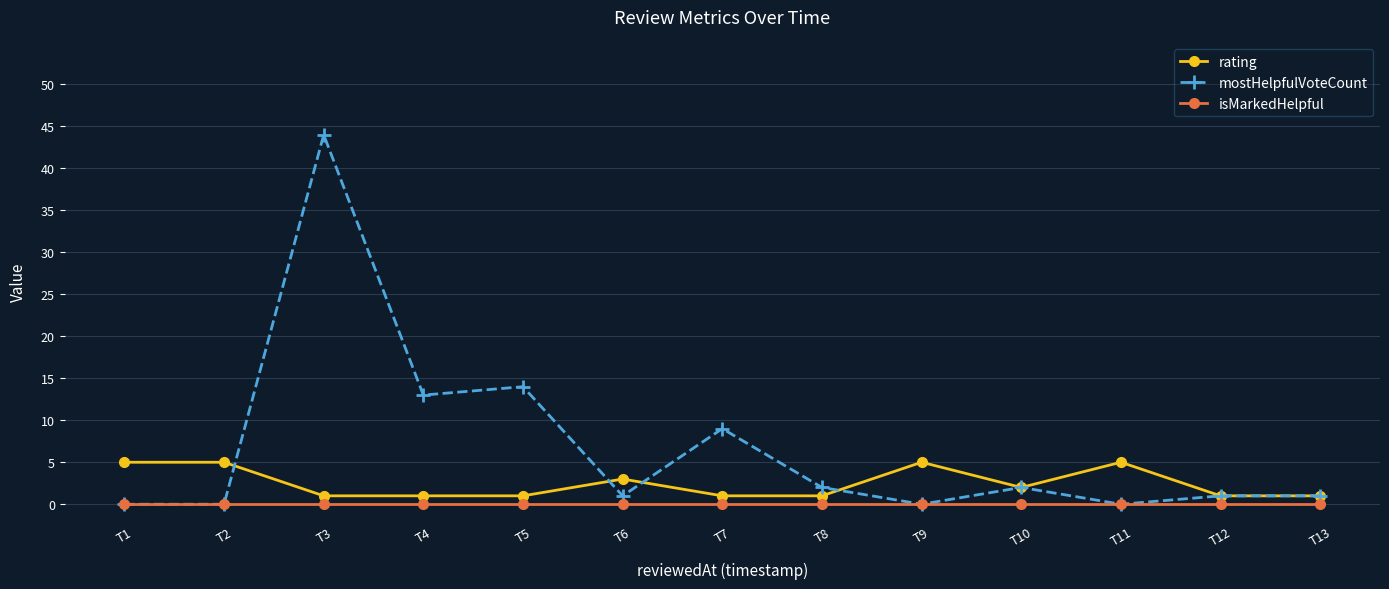

Count the number of data series in this chart.

3